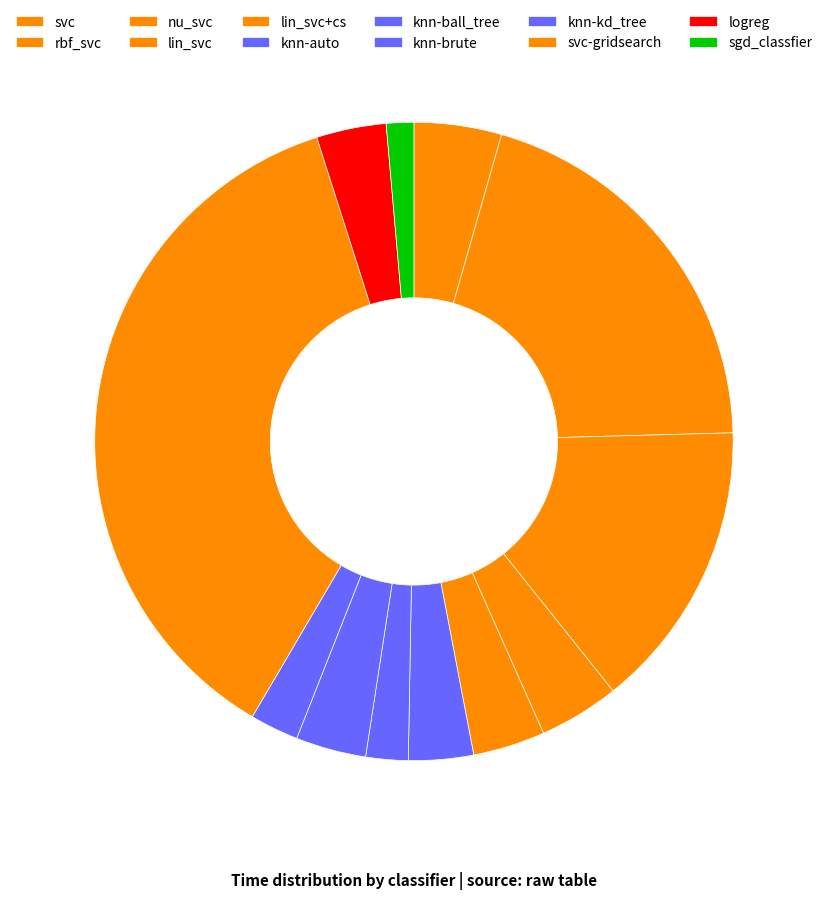

Does knn-ball_tree account for over 50% of the chart?

No